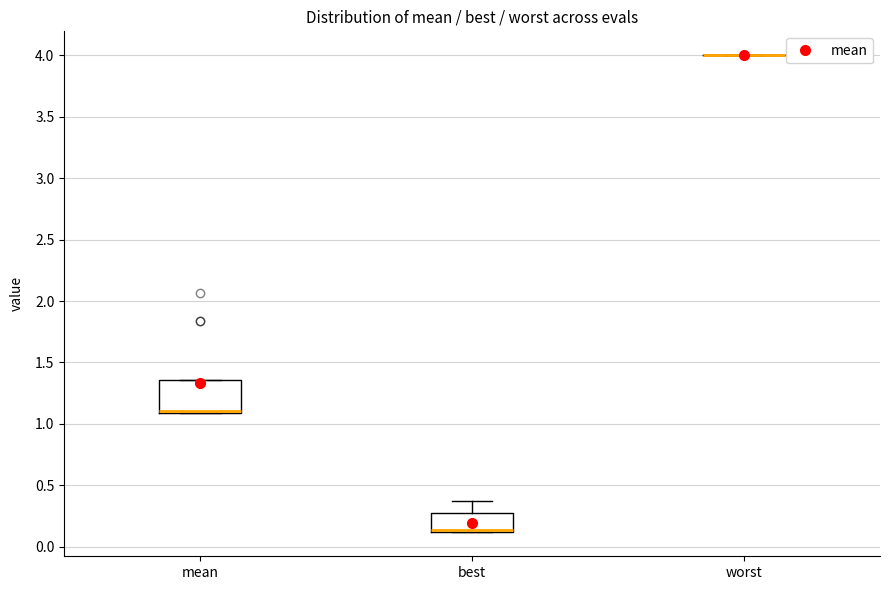

Where is the lower edge of the box for best on the y-axis? The values are not printed on the chart, so give them approximately, as read against the axis.

0.10